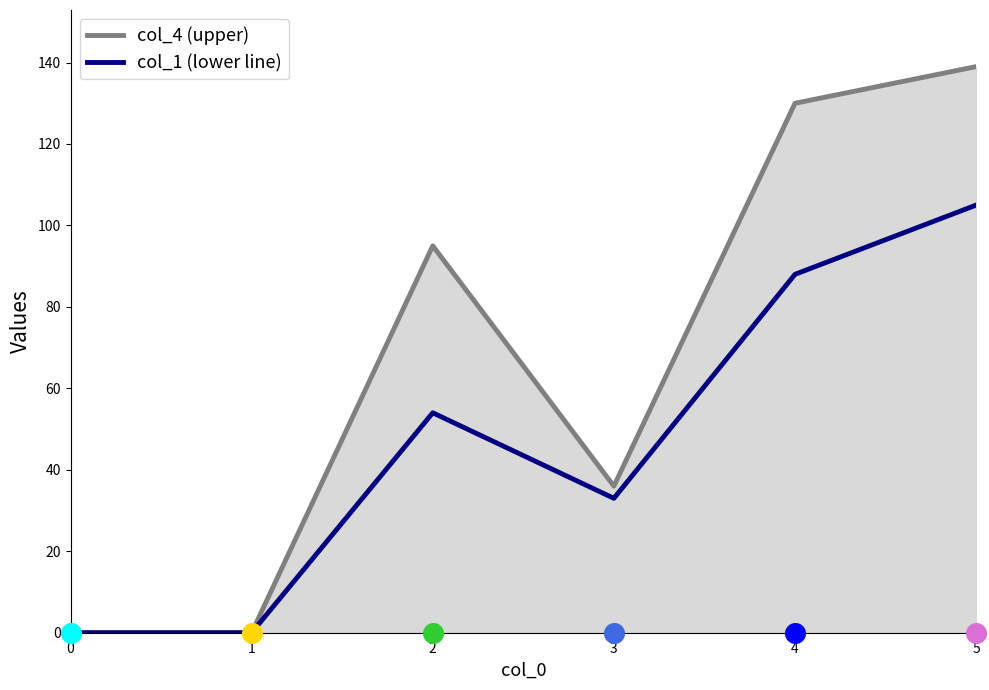

Which series reaches the maximum Y coordinate?

col_4 (upper)